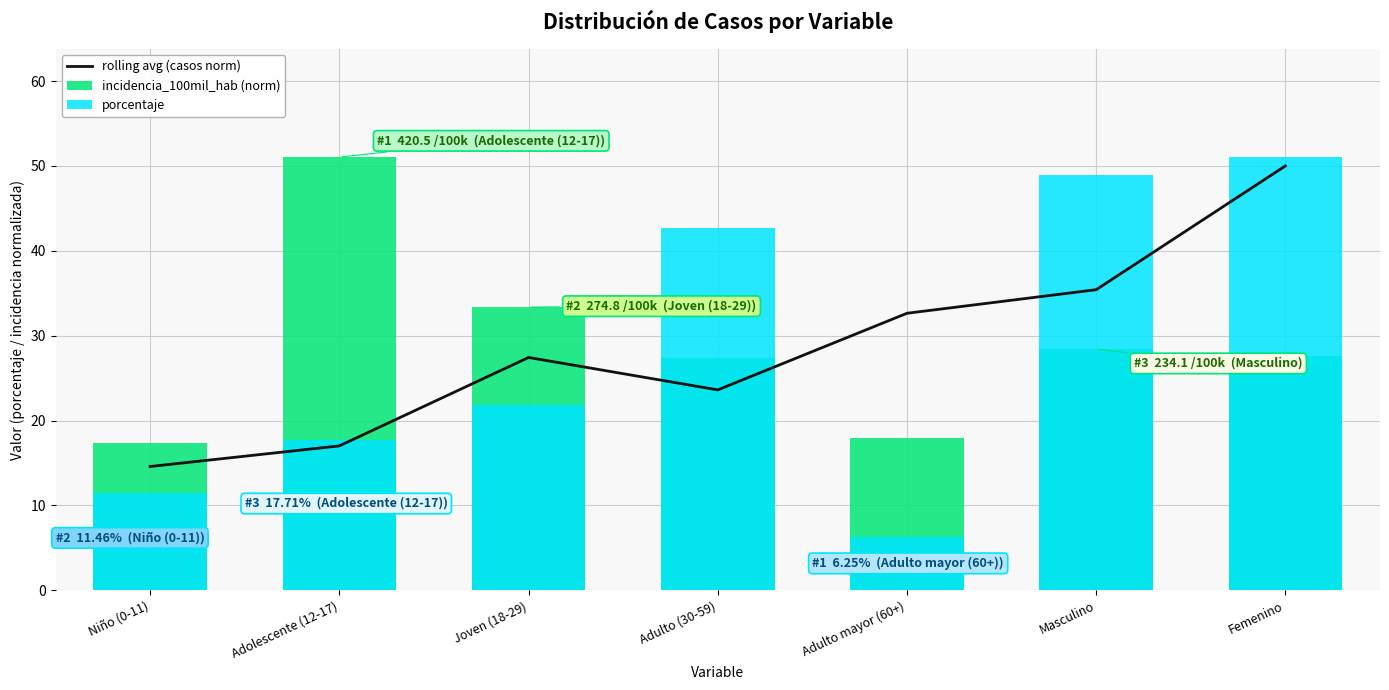

The rolling avg (casos norm) series shows 17.0 at Adolescente (12-17). True or false?

True